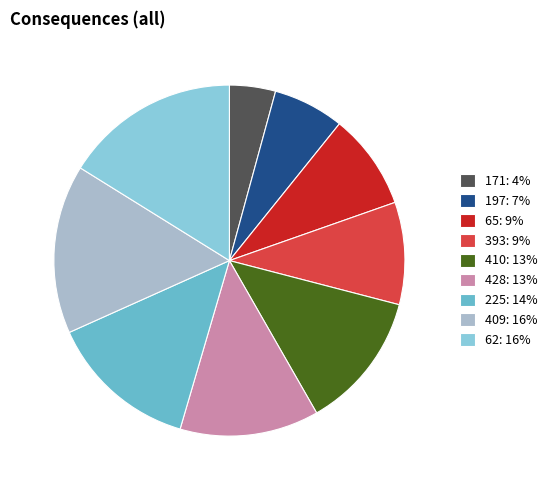

Which slice is the smallest?

171